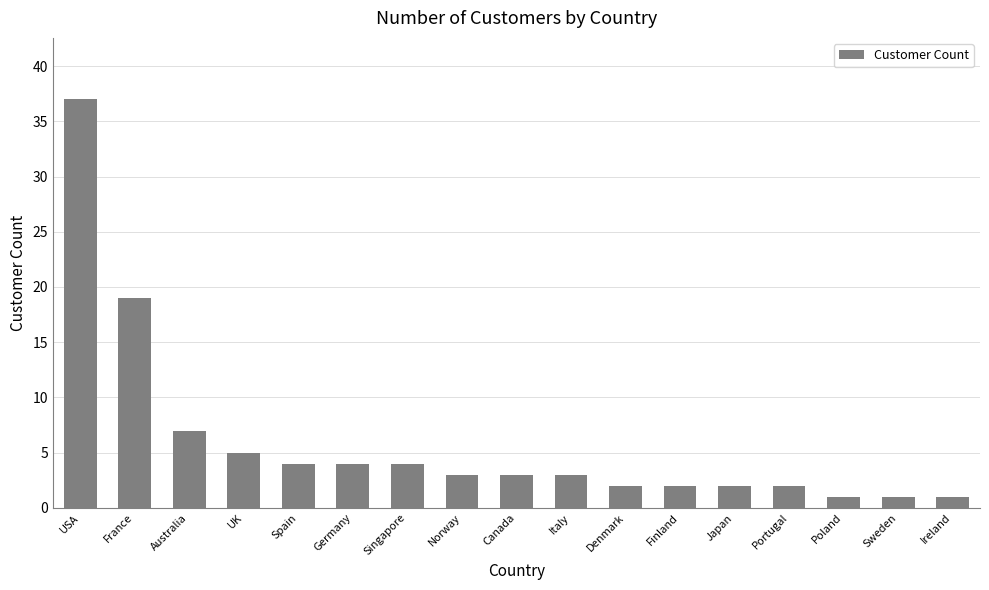

What is the sum of the values at Italy and Japan?

5